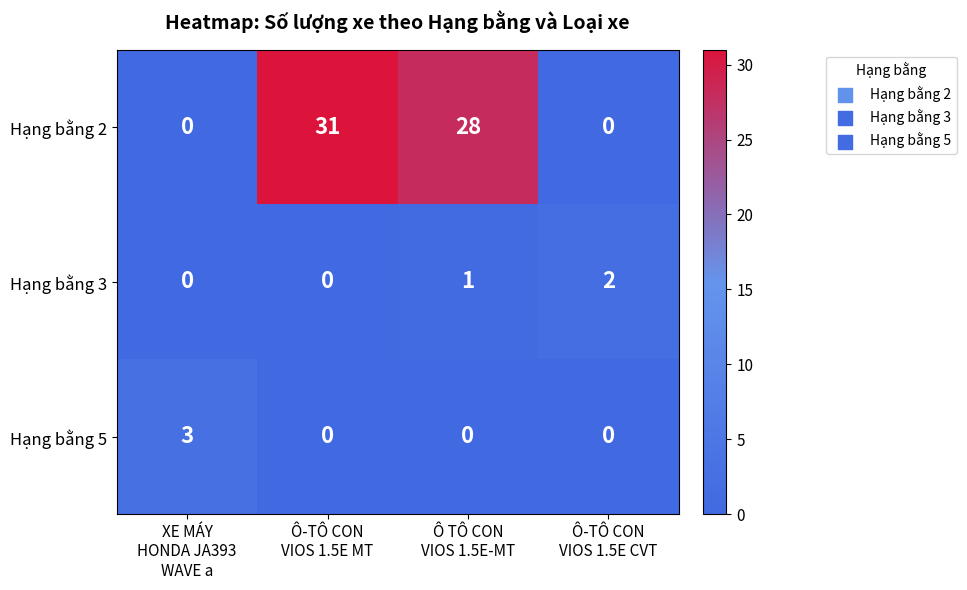

Which series has the largest total across all categories?

Hạng bằng 2